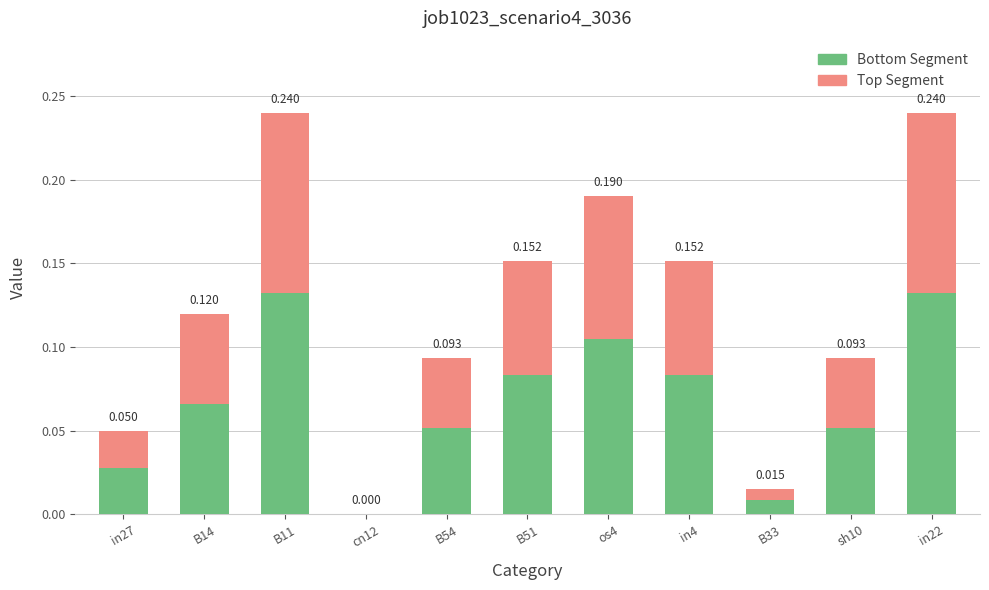

What is the average value of the Top Segment series?

0.1